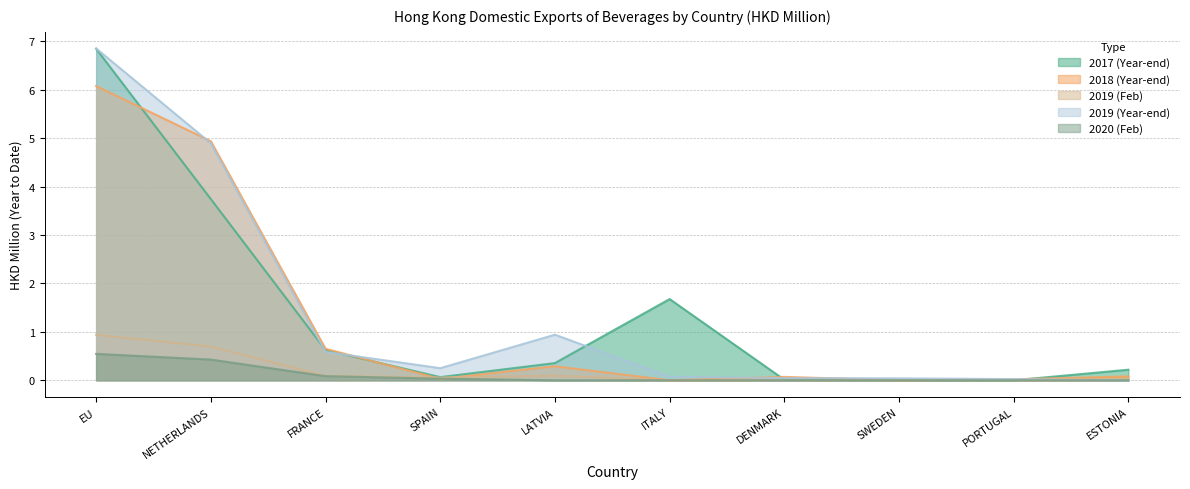

What is the difference between the second highest and second lowest values in the 201912 series?

4.9